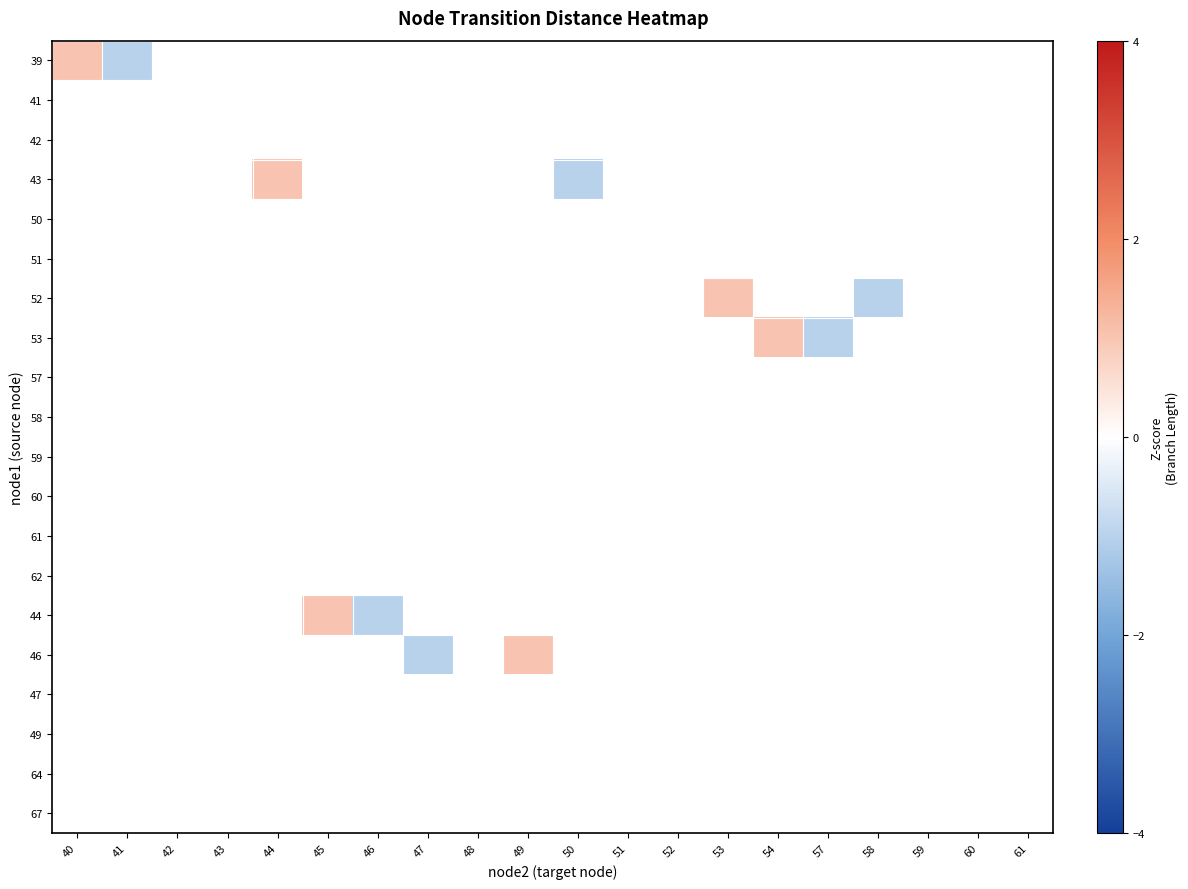

At how many categories does at least one series exceed 0?

6